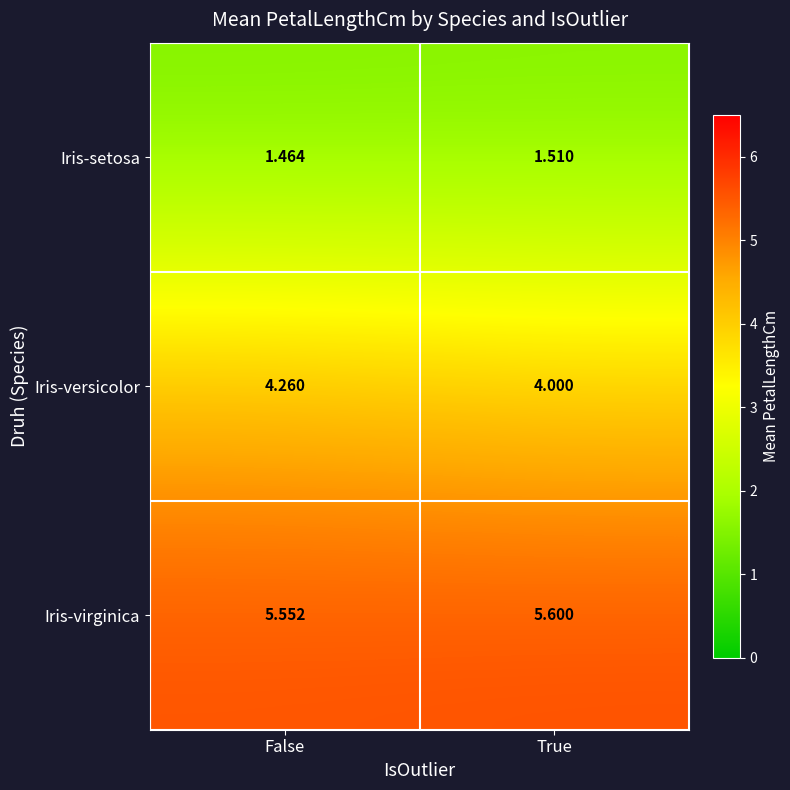

Where is Iris-setosa nearest to the value 1?

False